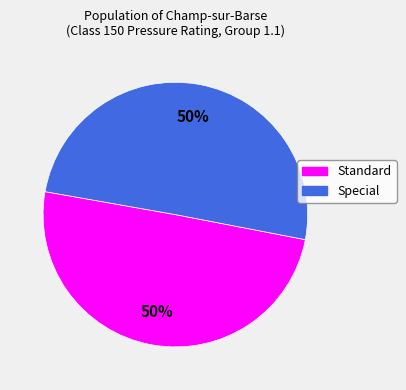

To the nearest percent, what is the average slice percentage?

50%